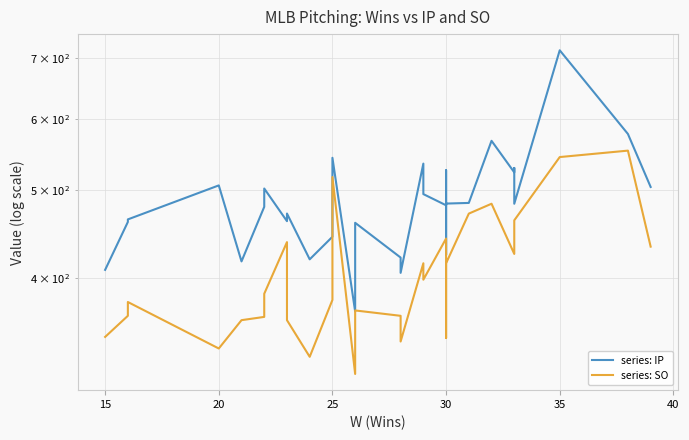

Count the number of categories in the chart.

30